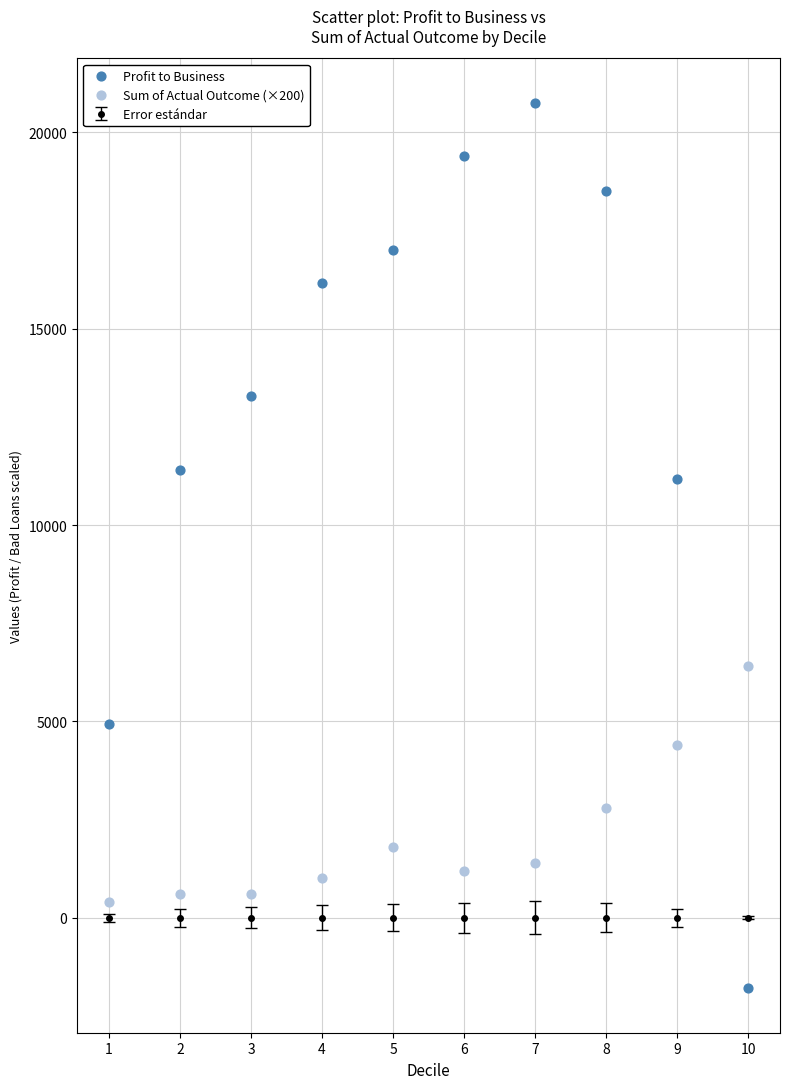

Which series reaches the maximum Y coordinate?

Profit to Business